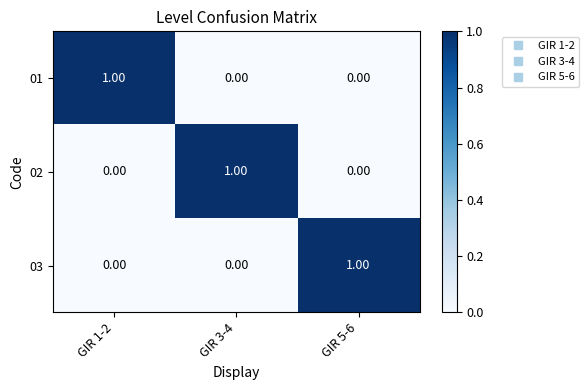

At how many categories does at least one series exceed 0?

3